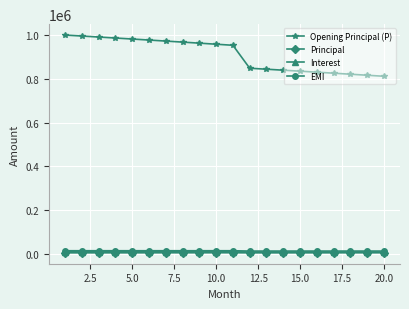

At how many categories does at least one series exceed 285045?

20